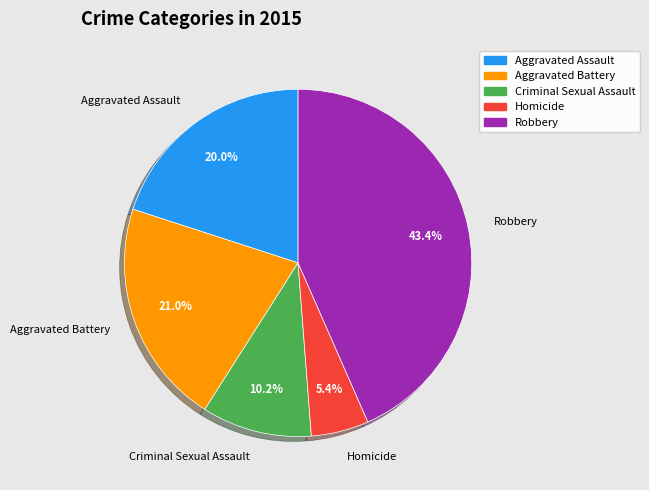

Which slice is the smallest?

Homicide